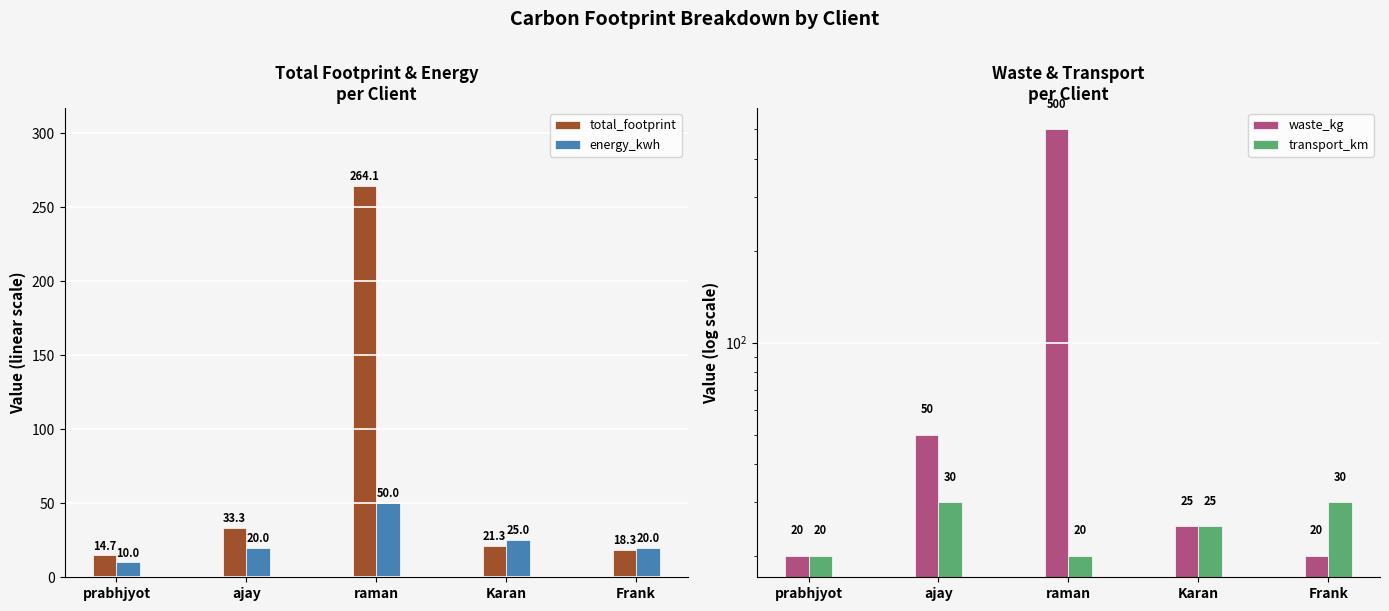

What is the spread (max minus min) of values at raman?

480.0